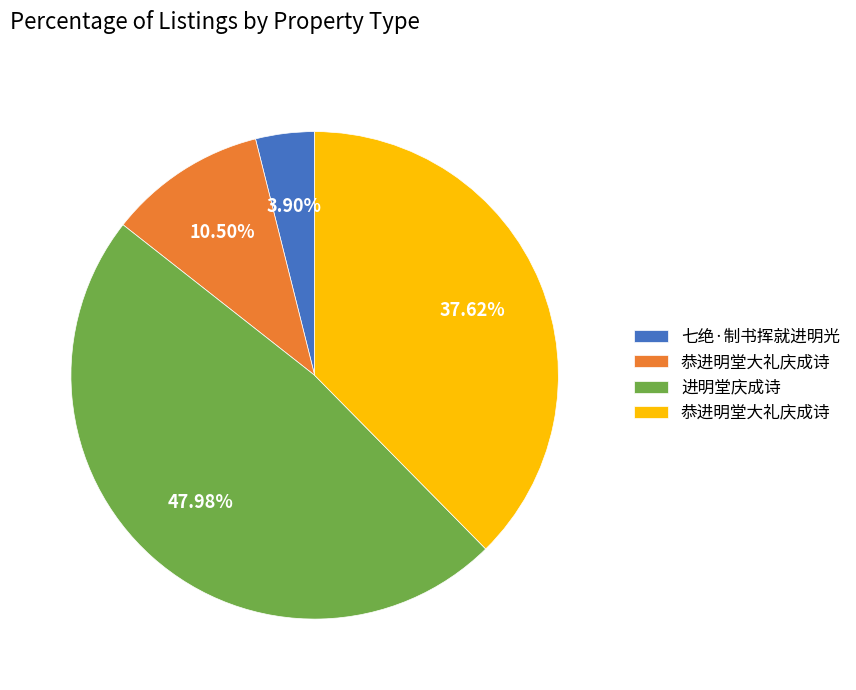

Does any single category account for the majority?

No